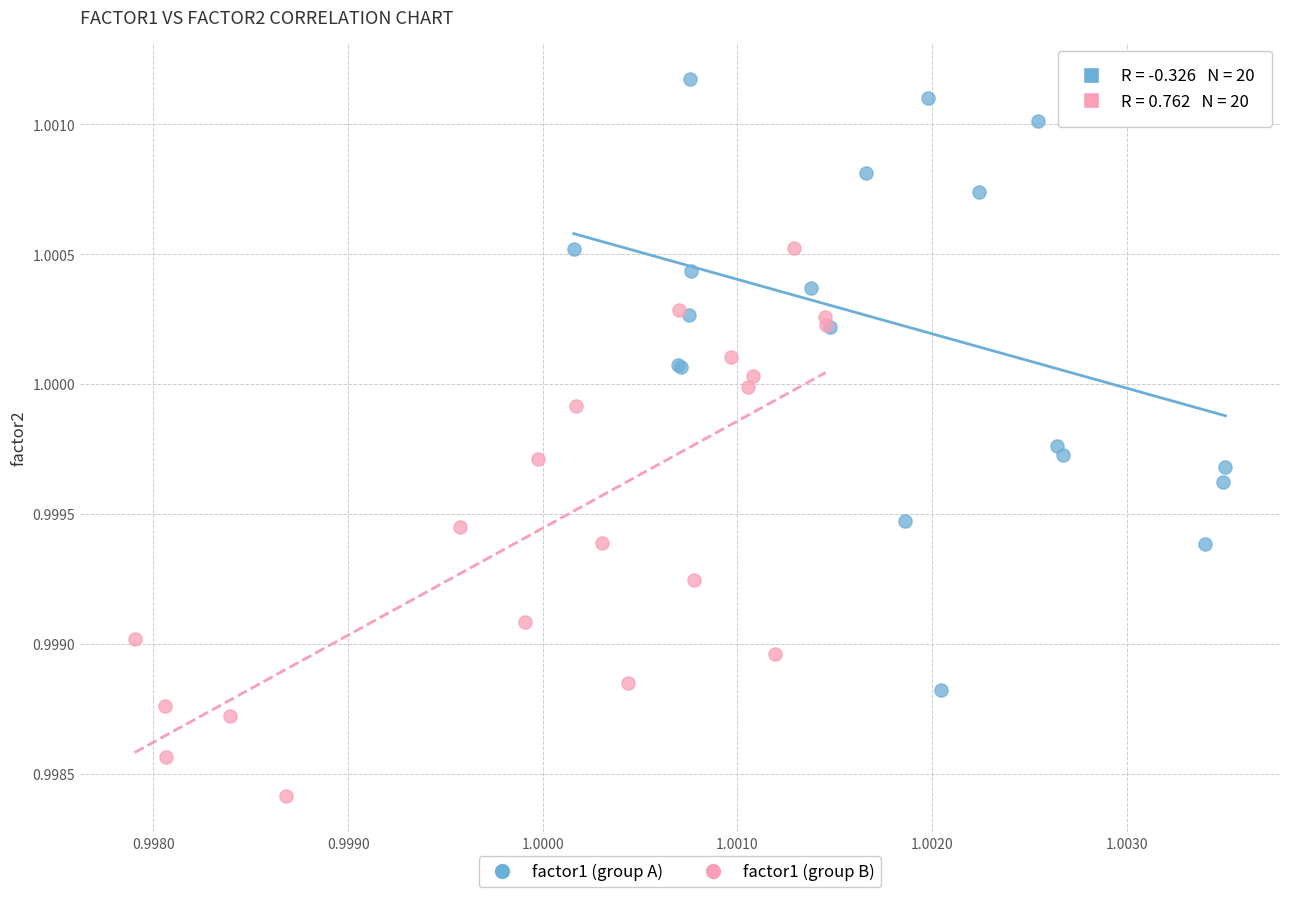

Which series contains the lowest Y value?

factor1 (group B)